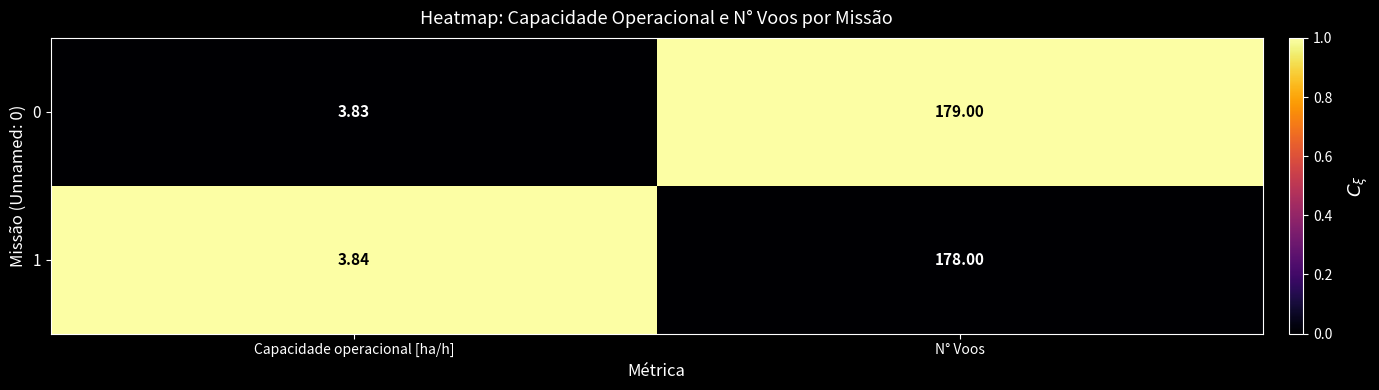

List the series in order of their peak value, lowest first.

1, 0